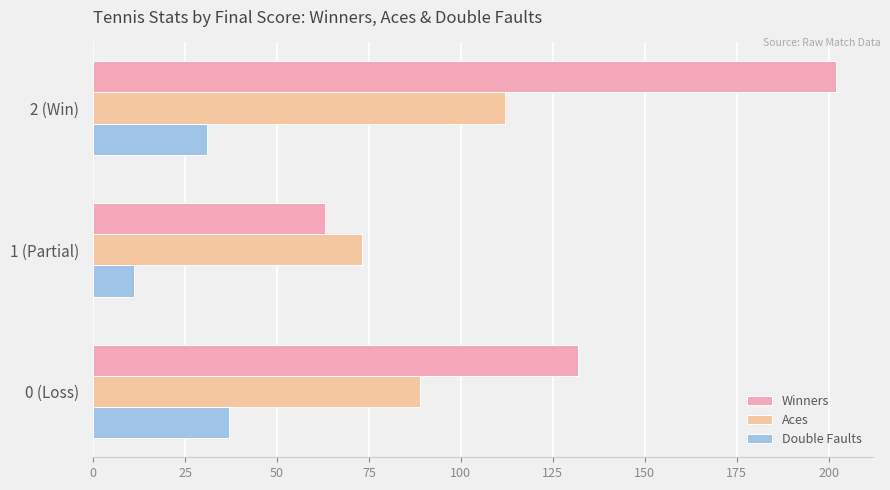

Rank the categories by Double Faults value from lowest to highest.

1 (Partial), 2 (Win), 0 (Loss)